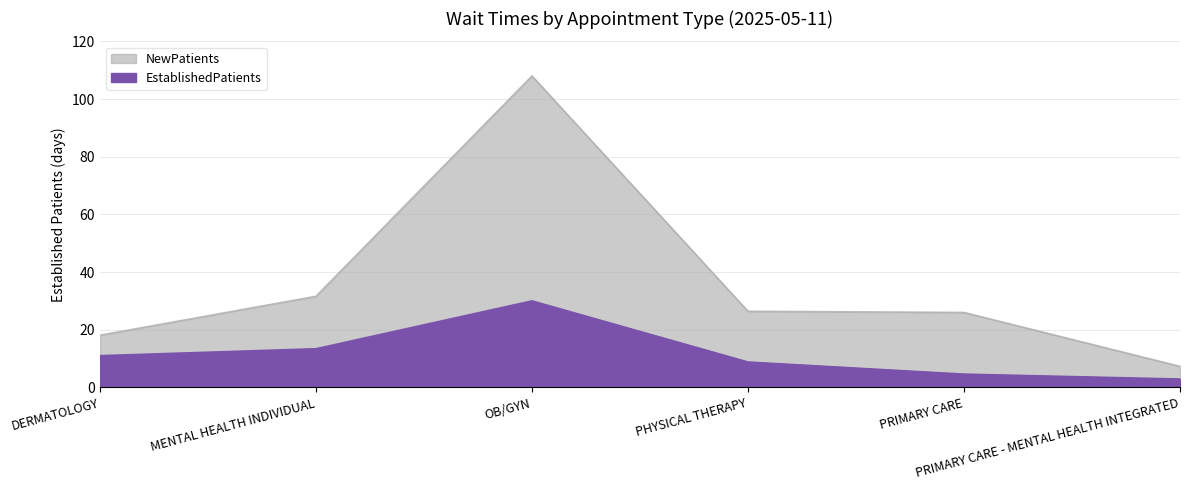

What is the sum of all EstablishedPatients values?

70.7